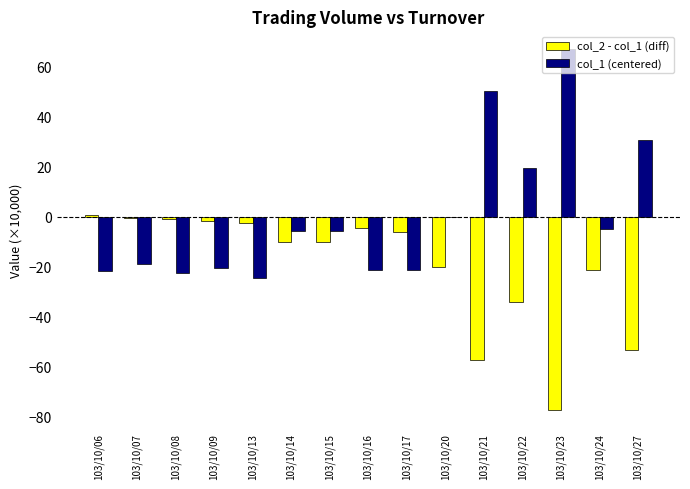

Is it true that col_2 - col_1 (diff) equals -20.3 at 103/10/20?

True